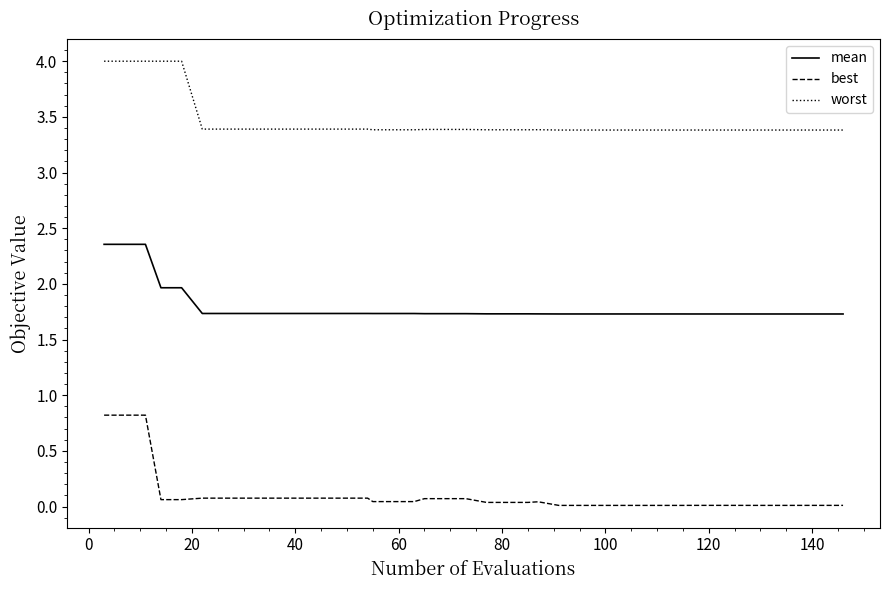

True or false: mean and worst cross at least once.

False